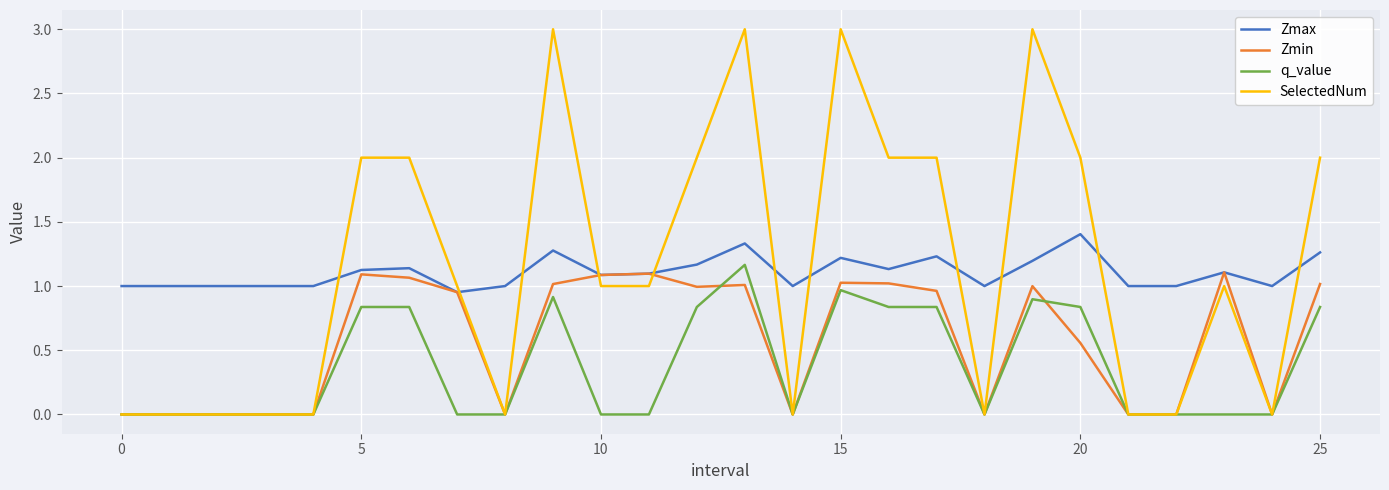

Is this an area chart (filled region under the line)?

No